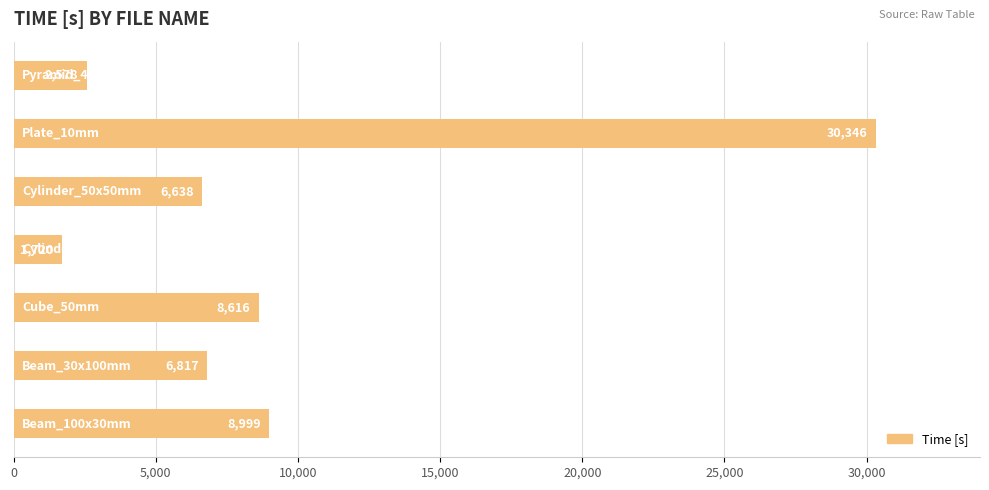

What is the average value?

9388